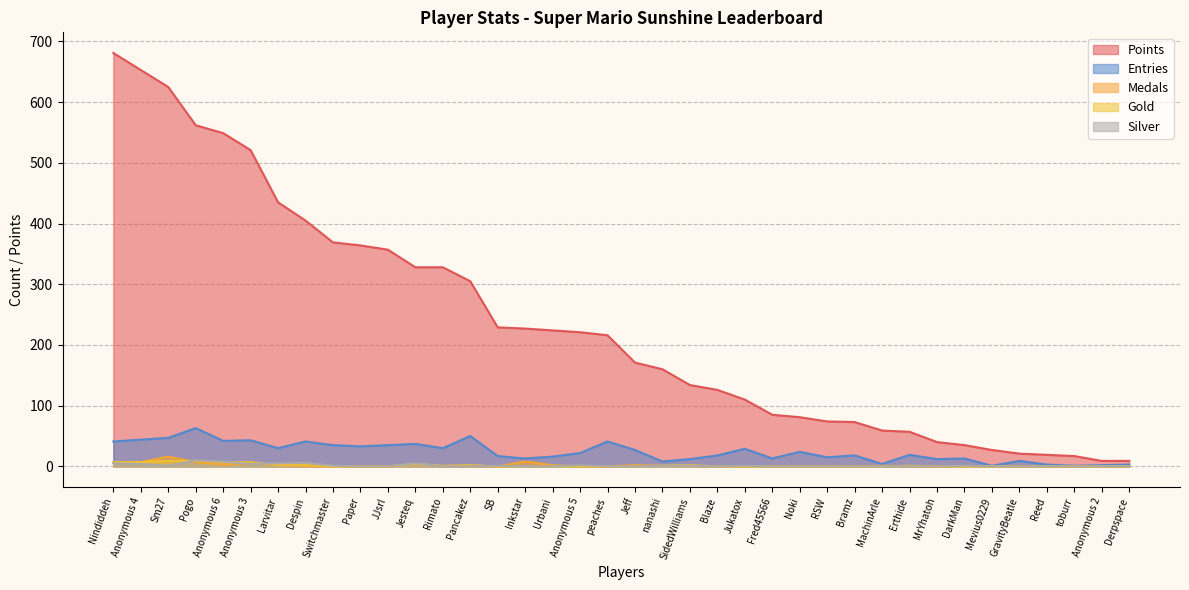

At which category is the sum across all series the highest?

Nindiddeh